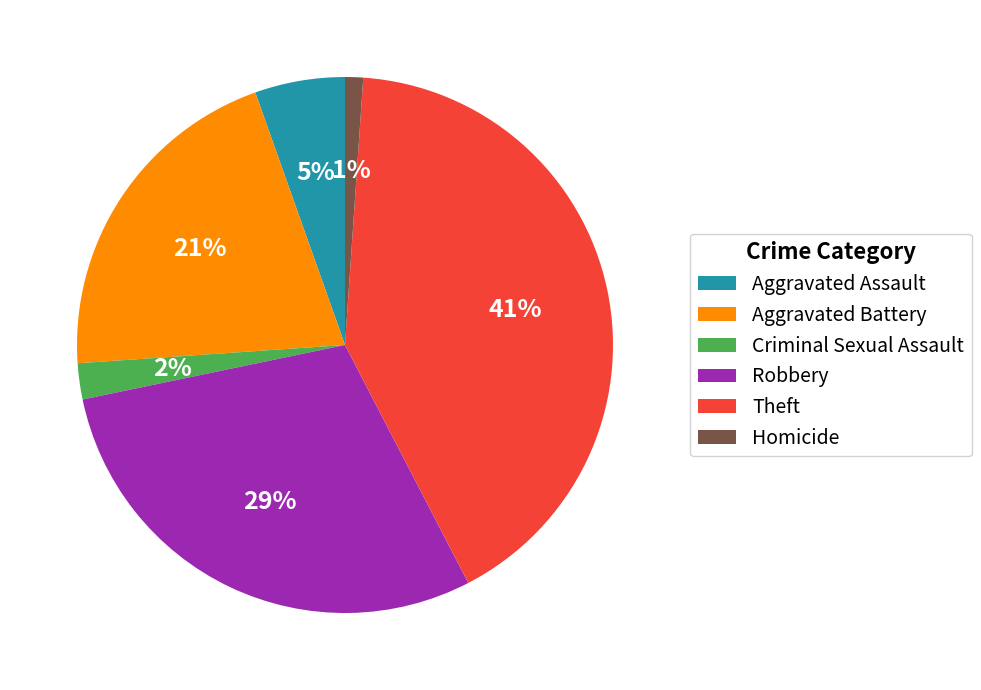

Is it true that Theft is 41% of the pie?

True